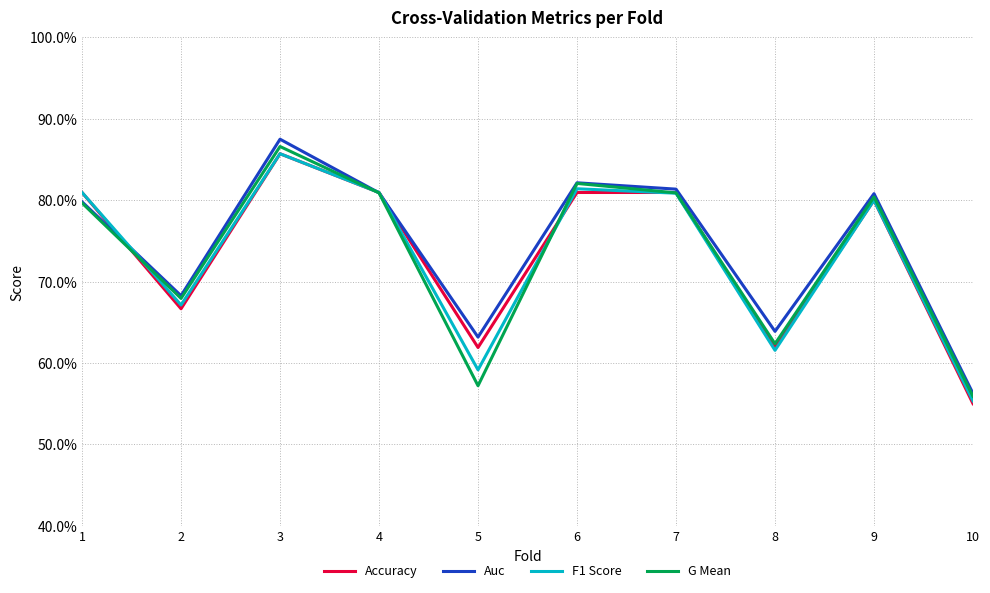

What are all the series names shown in the legend?

Accuracy, Auc, F1 Score, G Mean